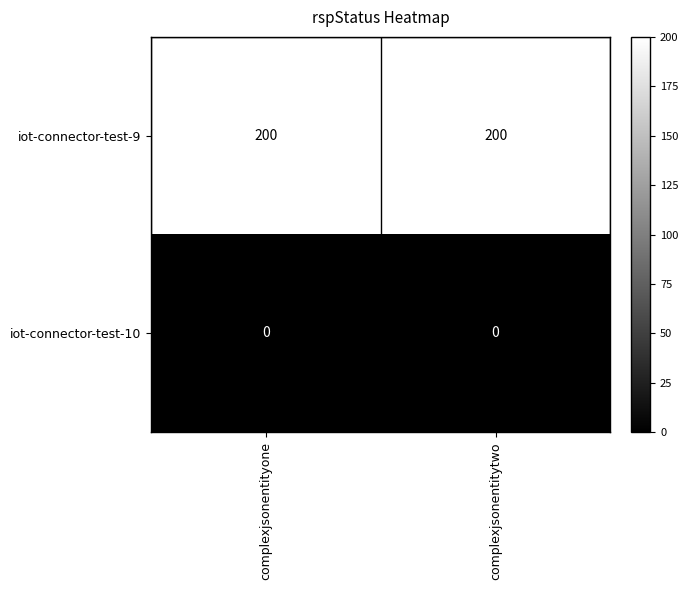

How many data points does each series have?

2